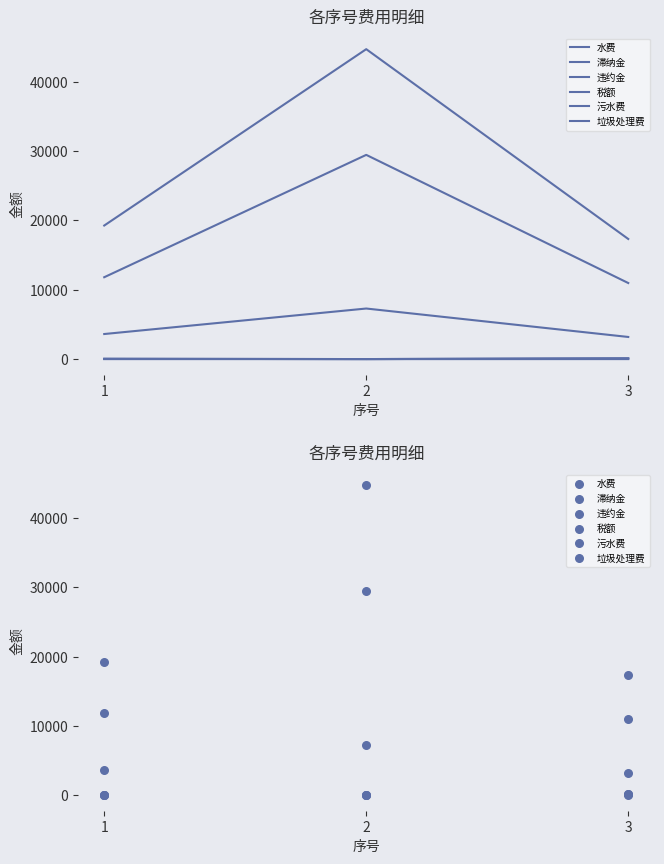

What are all the series names shown in the legend?

水费, 滞纳金, 违约金, 税额, 污水费, 垃圾处理费